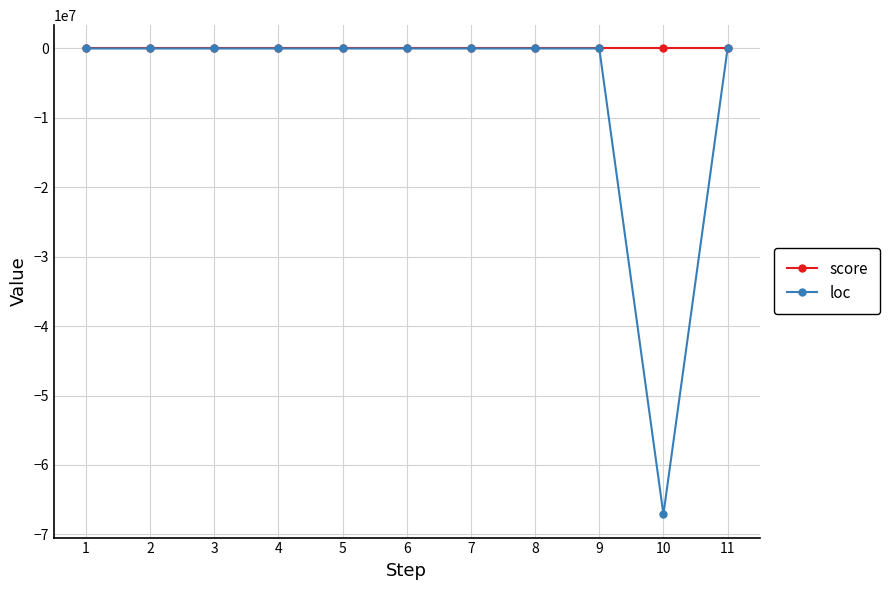

True or false: loc has more than 0 points higher than both neighbors.

True